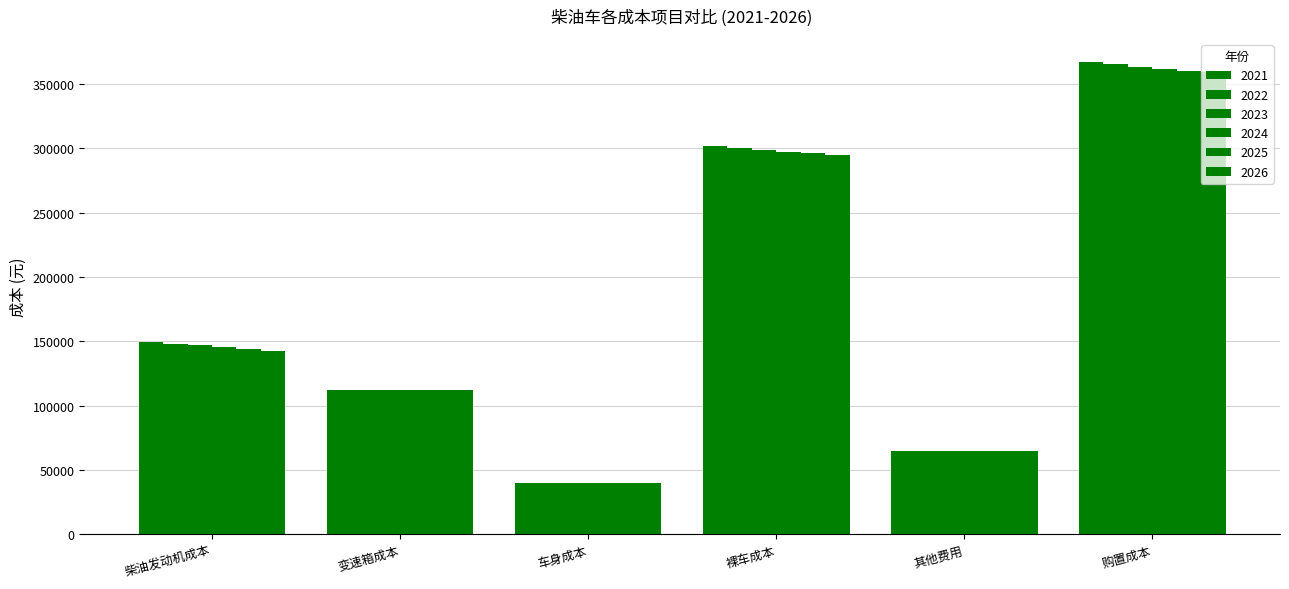

How many bars are there in total?

36